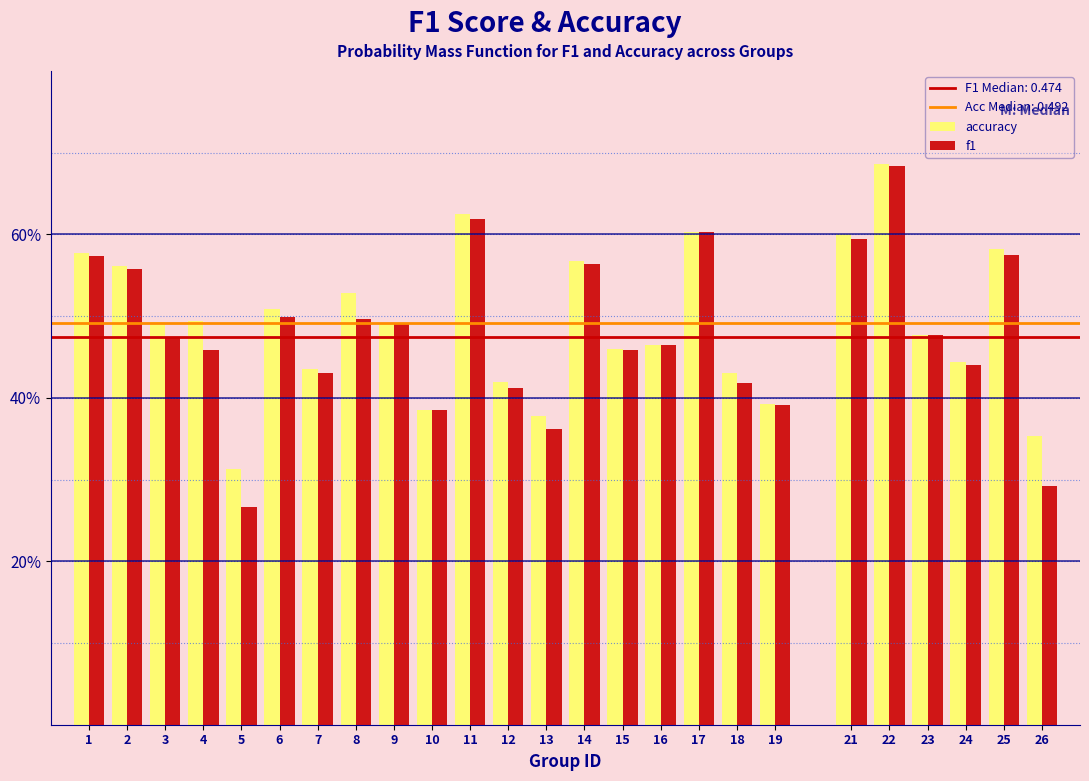

Are the bars horizontal?

No